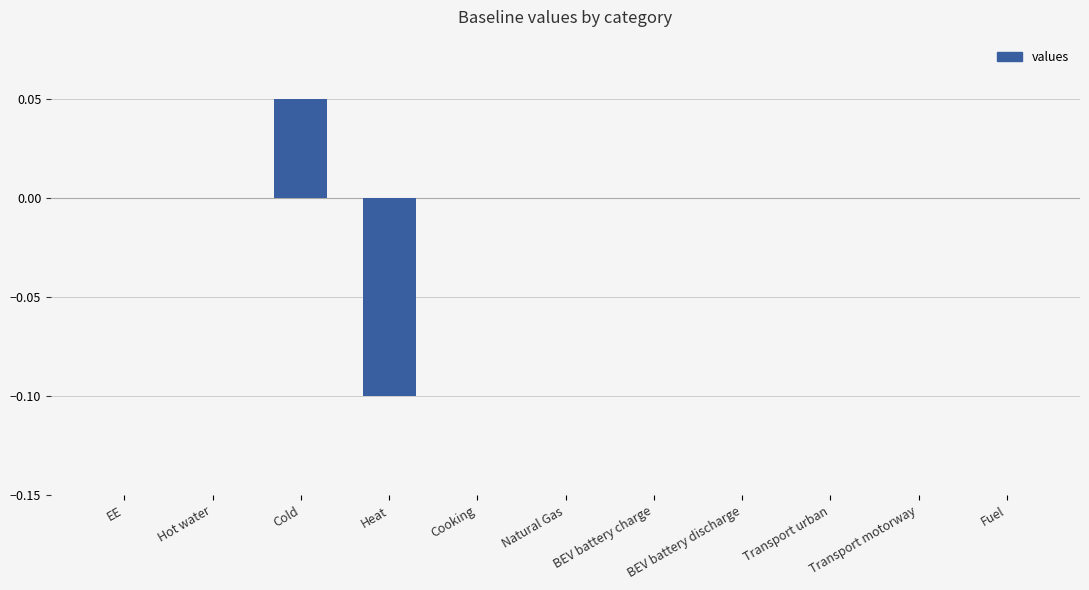

What is the change in value from Heat to Natural Gas?

+0.1